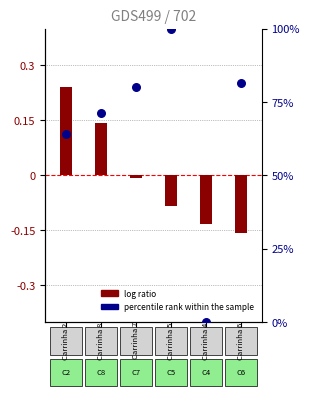

At which category is the sum across all series the highest?

3